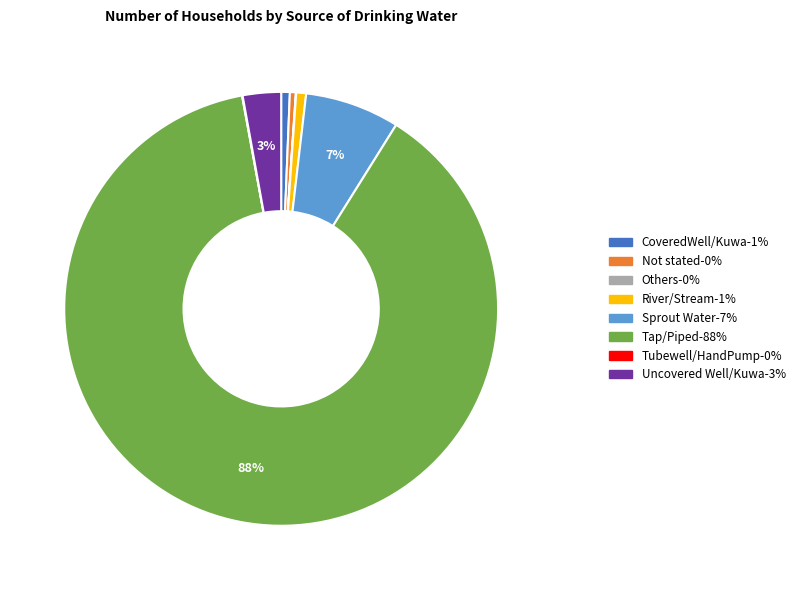

Is it true that CoveredWell/Kuwa is 1% of the pie?

True